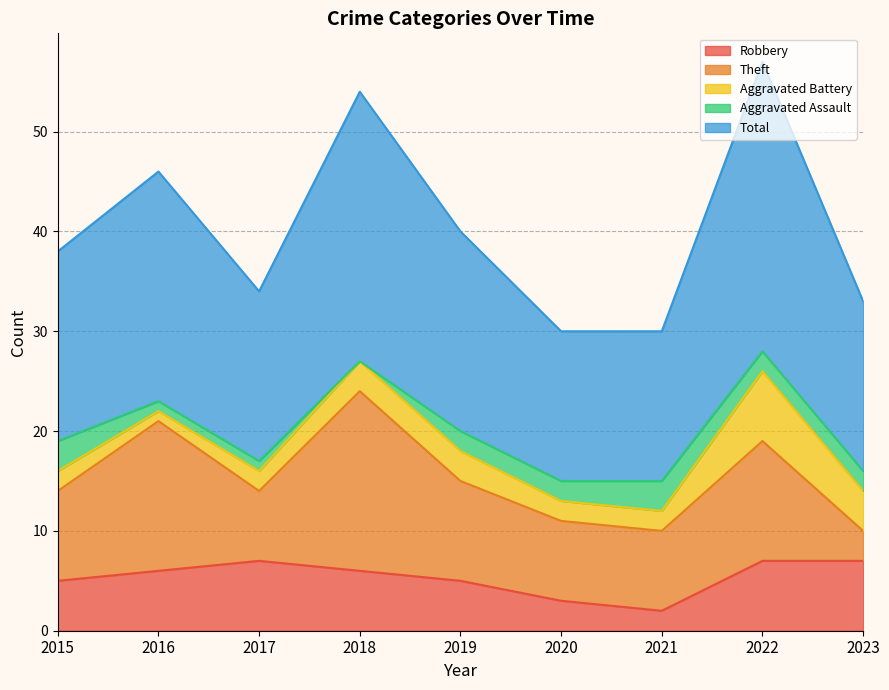

What are all the series names shown in the legend?

Robbery, Theft, Aggravated Battery, Aggravated Assault, Total